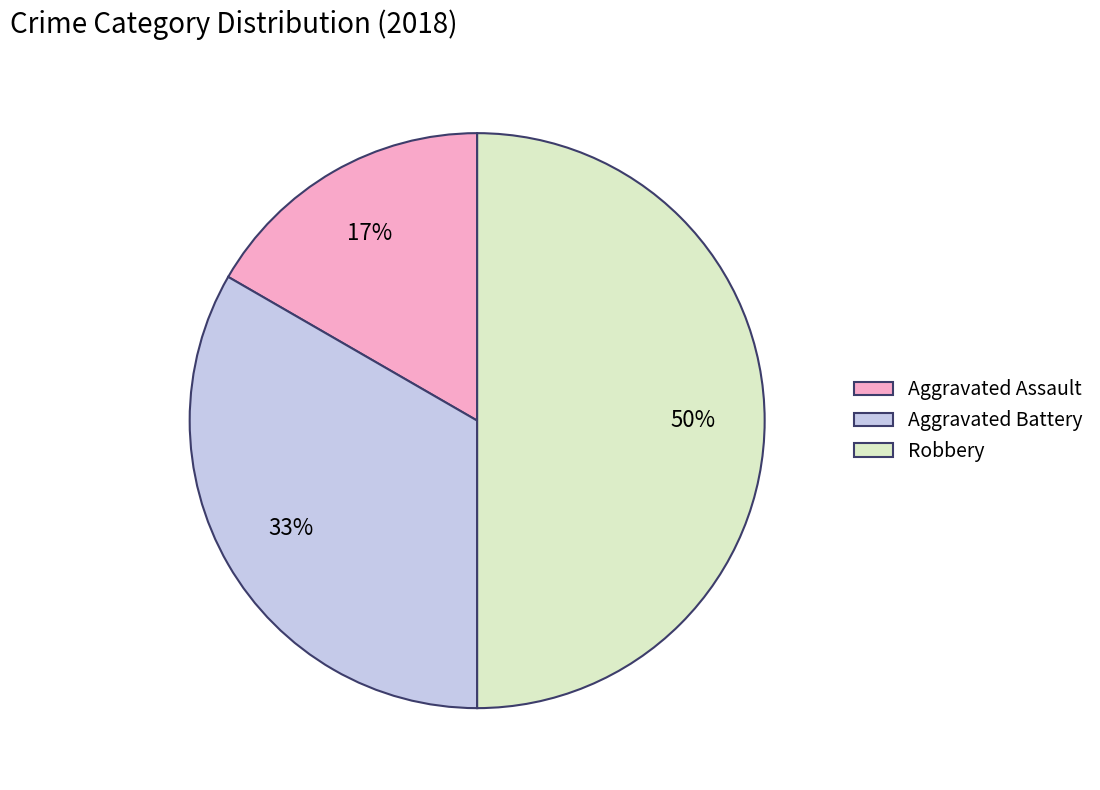

Which category has the smallest portion of the pie?

Aggravated Assault